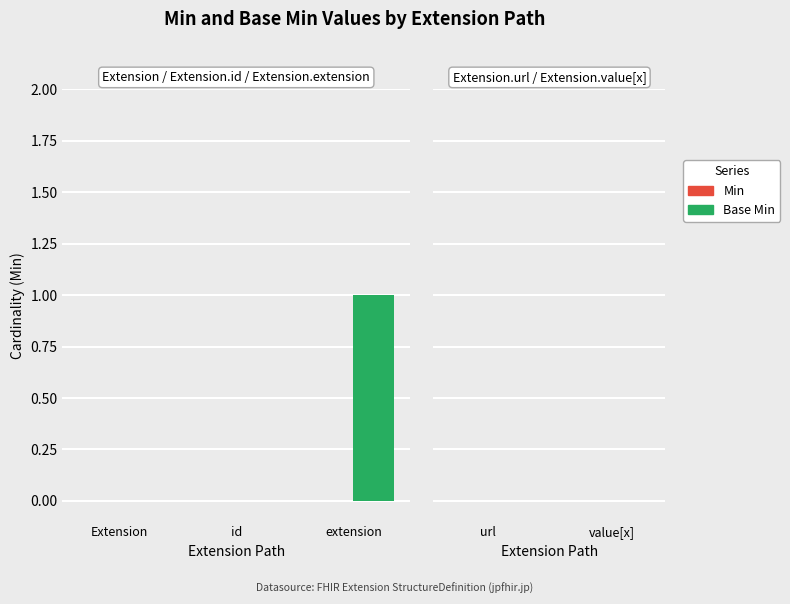

The value at Extension is 0. True or false?

True